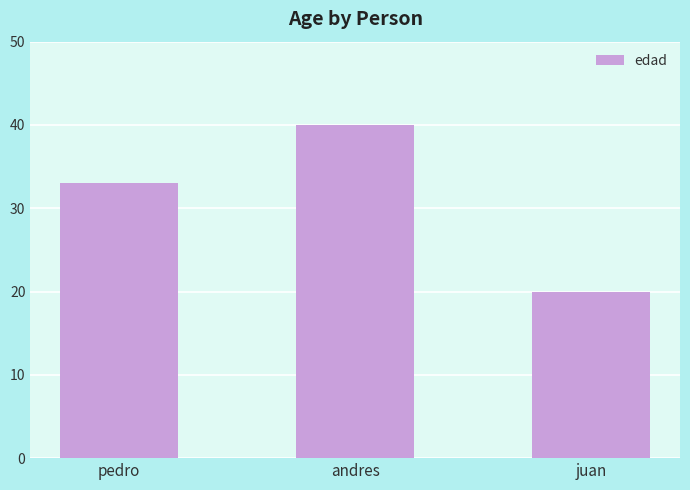

List the labels in order of value, largest first.

andres, pedro, juan